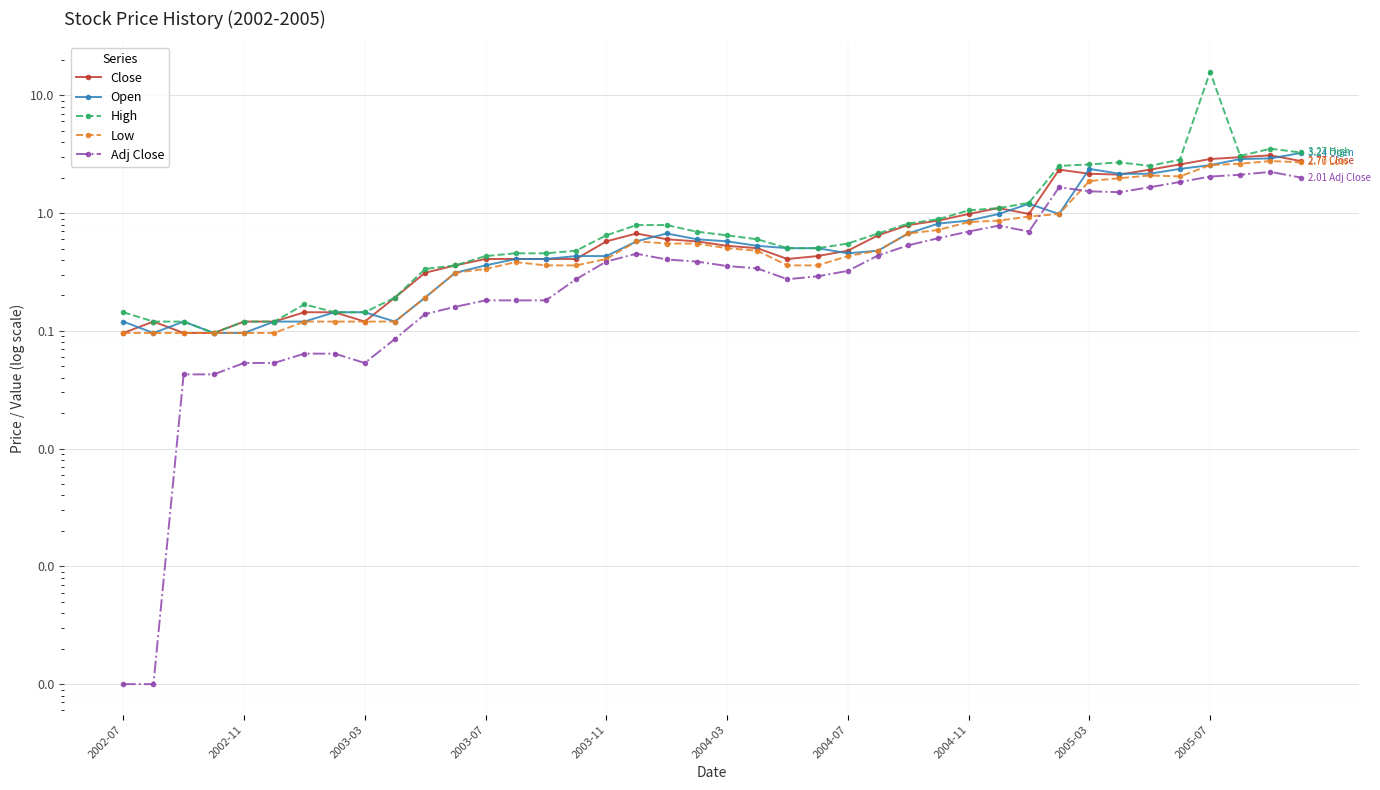

What is the value of the Adj Close point at the 37th from the left?

2.0